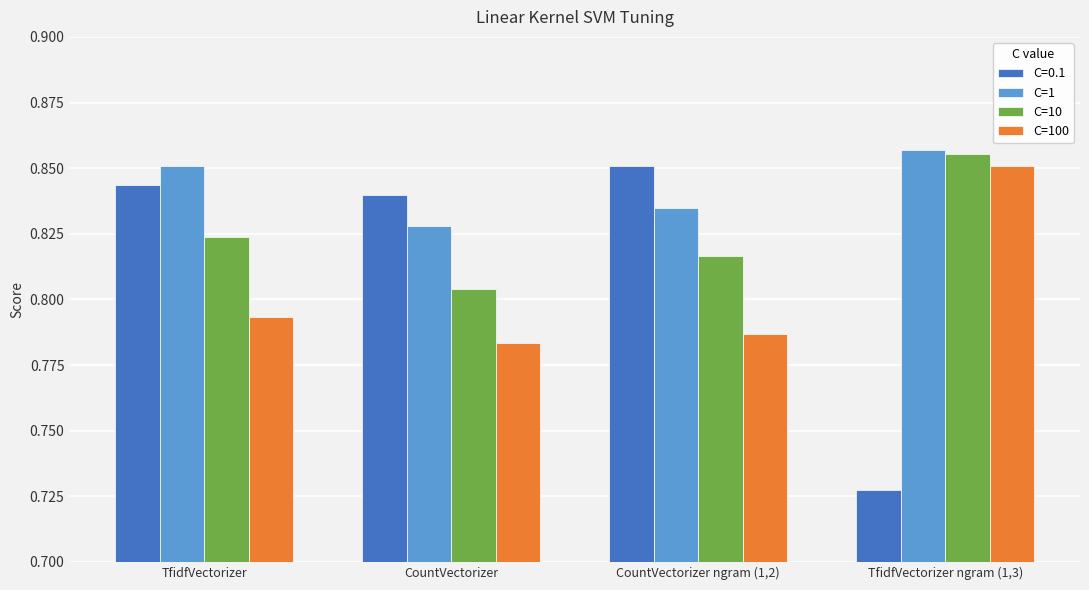

Is it true that C=1 equals 1.3 at CountVectorizer?

False